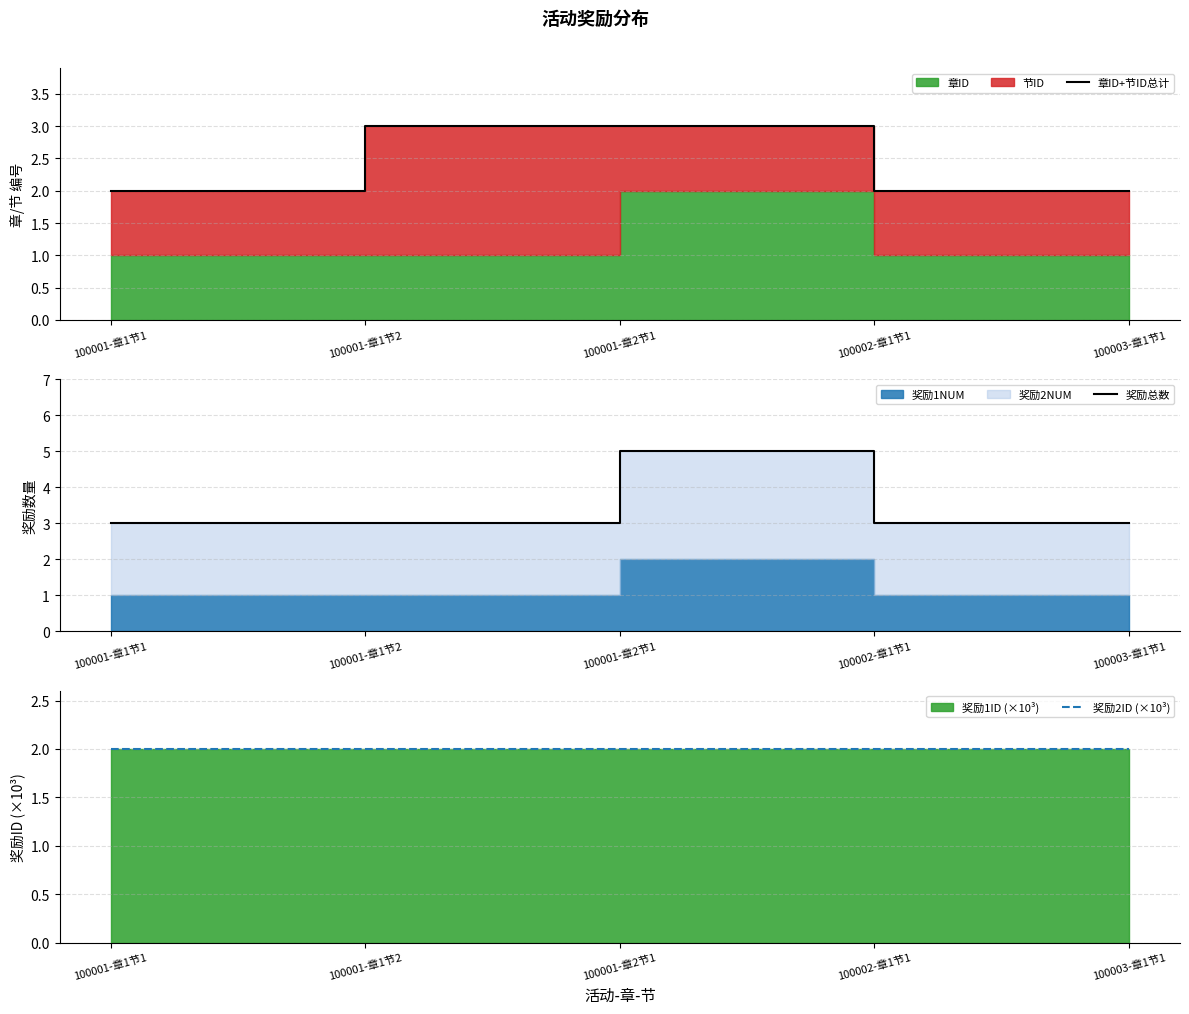

How many lines are shown in the chart?

3